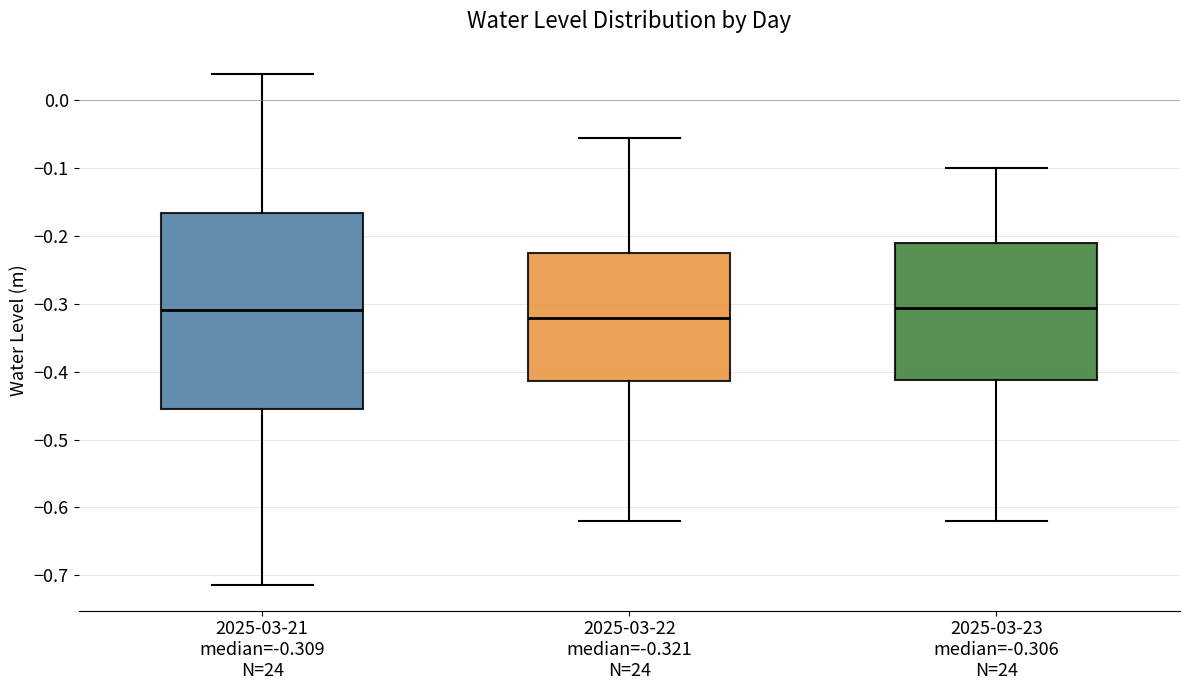

Reading left to right, transcribe this box plot: for each box, give where its median line is, the range the box spans, and where its two whiskers end, as read against the y-axis. The values are not printed on the chart, so give them approximately, as read against the axis.

2025-03-21 median=-0.309 N=24: median -0.31, box -0.46 to -0.17, whiskers -0.71 to 0.04
2025-03-22 median=-0.321 N=24: median -0.32, box -0.41 to -0.22, whiskers -0.62 to -0.06
2025-03-23 median=-0.306 N=24: median -0.31, box -0.41 to -0.21, whiskers -0.62 to -0.10